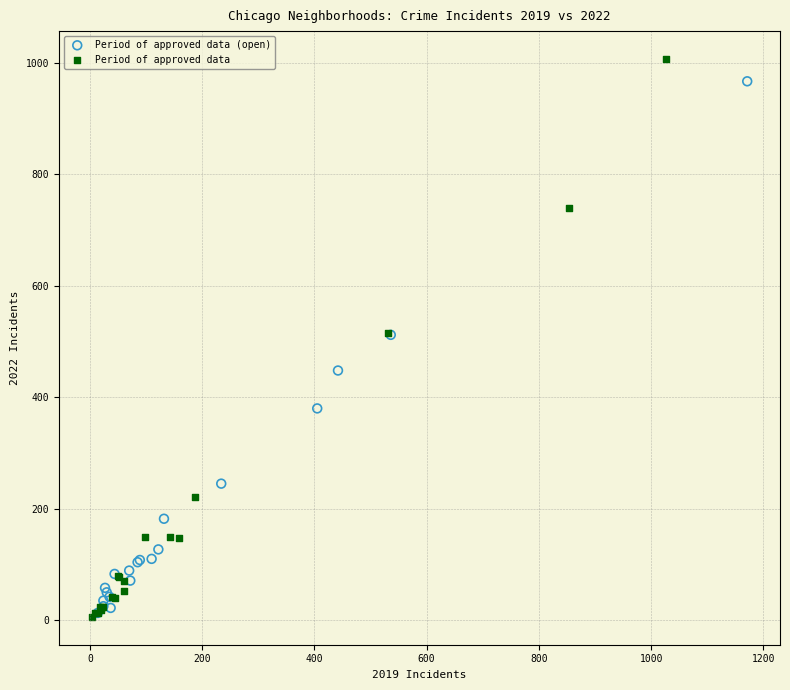

Which series has the largest Y range (max minus min)?

Period of approved data